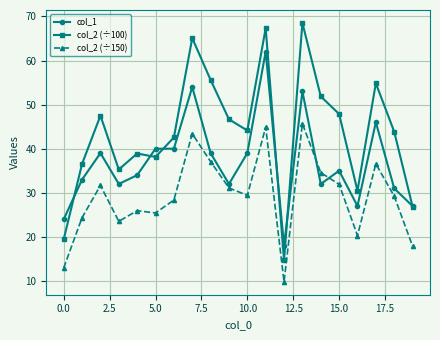

List the series in order of their overall mean, lowest first.

col_2 (÷150), col_1, col_2 (÷100)